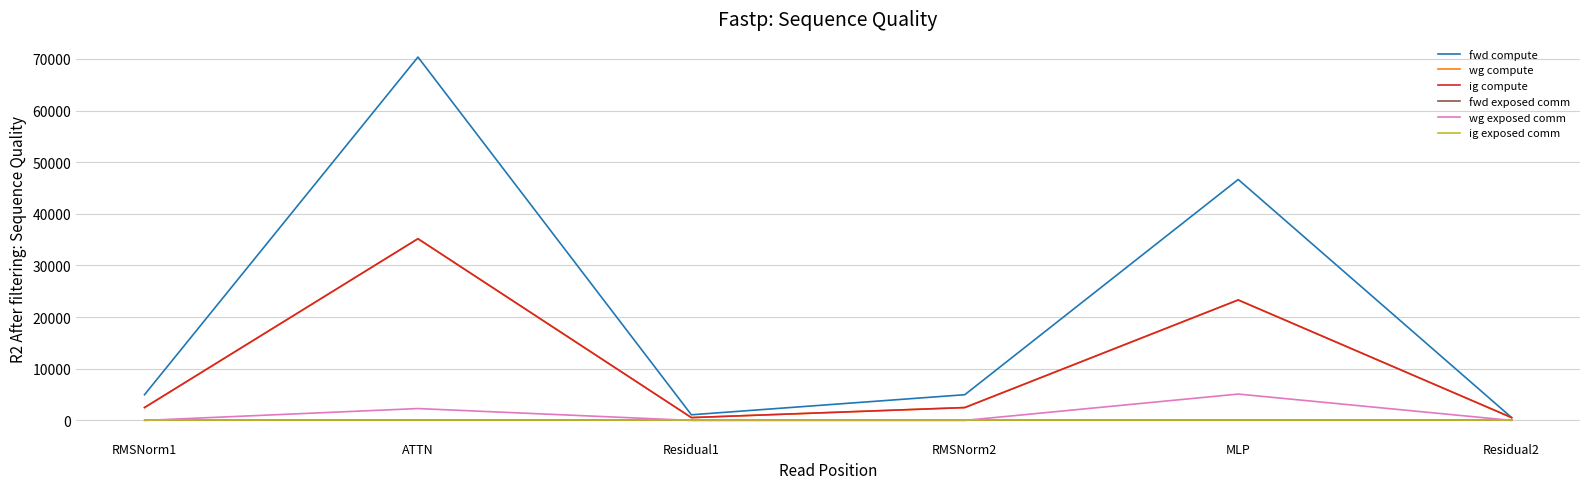

What is the label of the 4th point from the left?

RMSNorm2